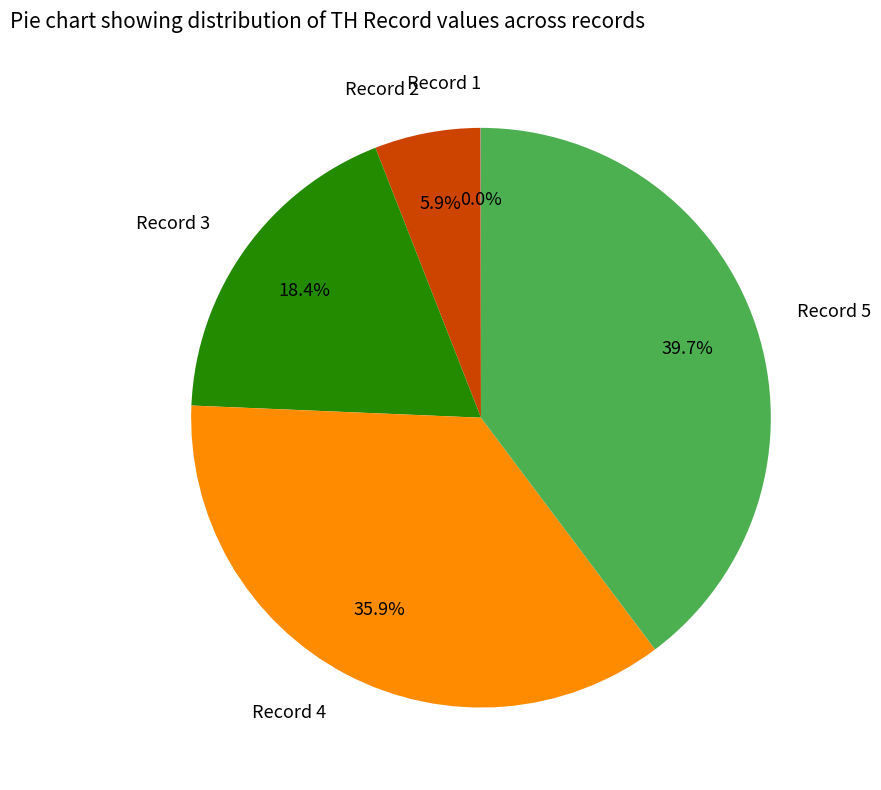

Which category has the biggest portion of the pie?

Record 5